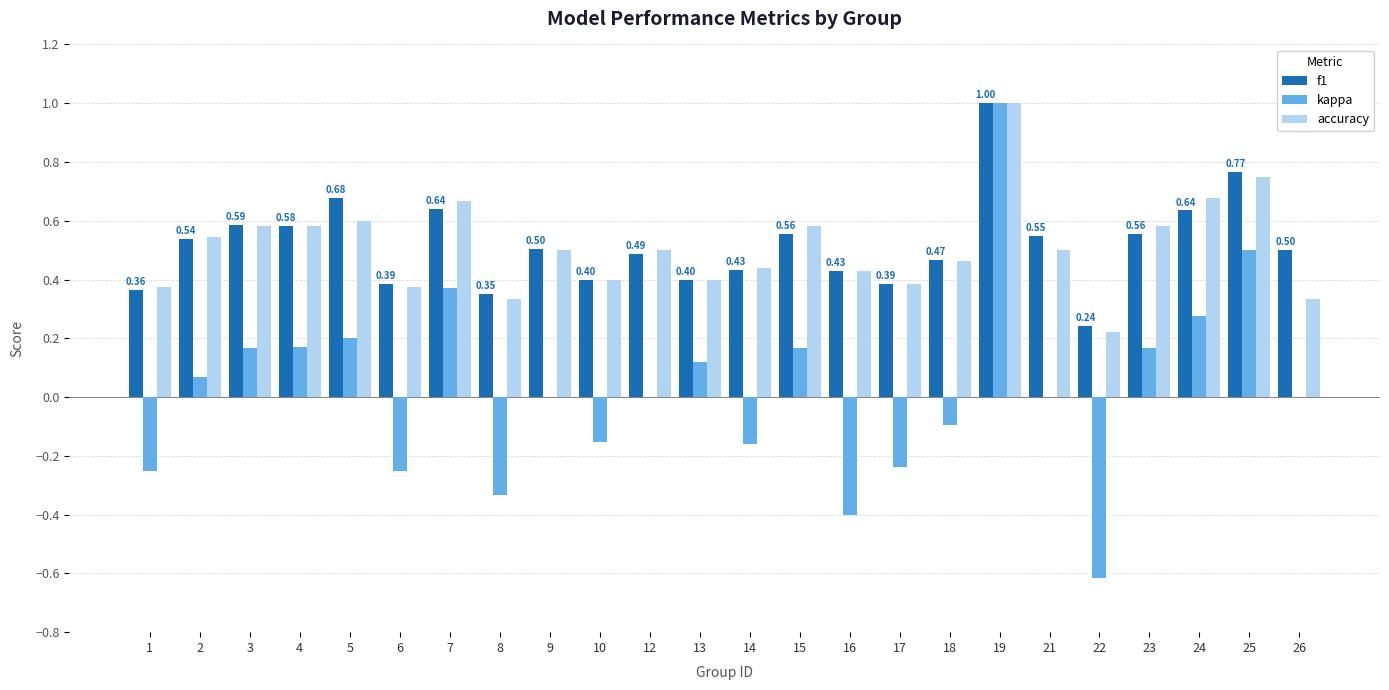

Is it true that accuracy equals 0.2 at 22?

True